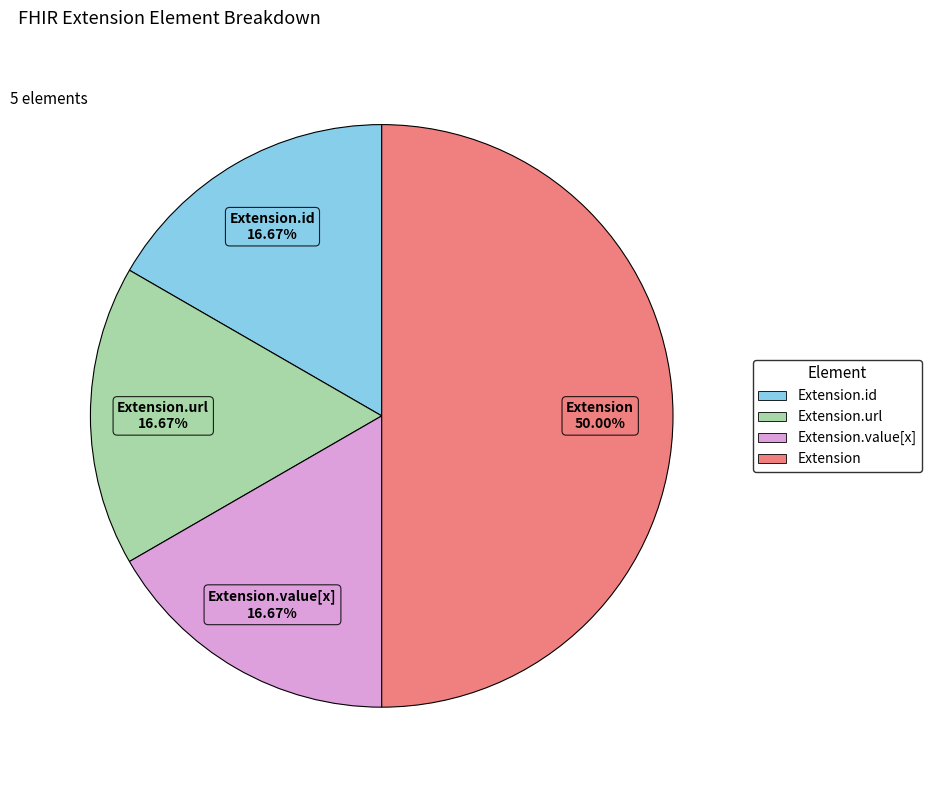

How many slices are in this pie chart?

4